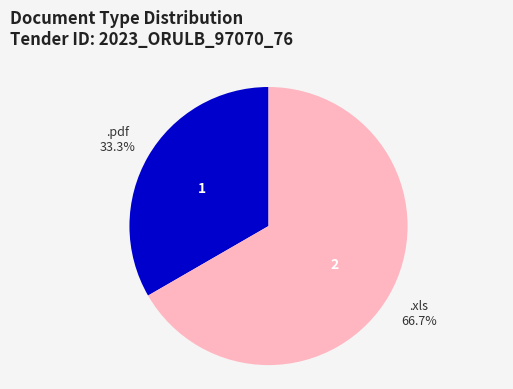

True or false: .xls accounts for 67% of the total.

True